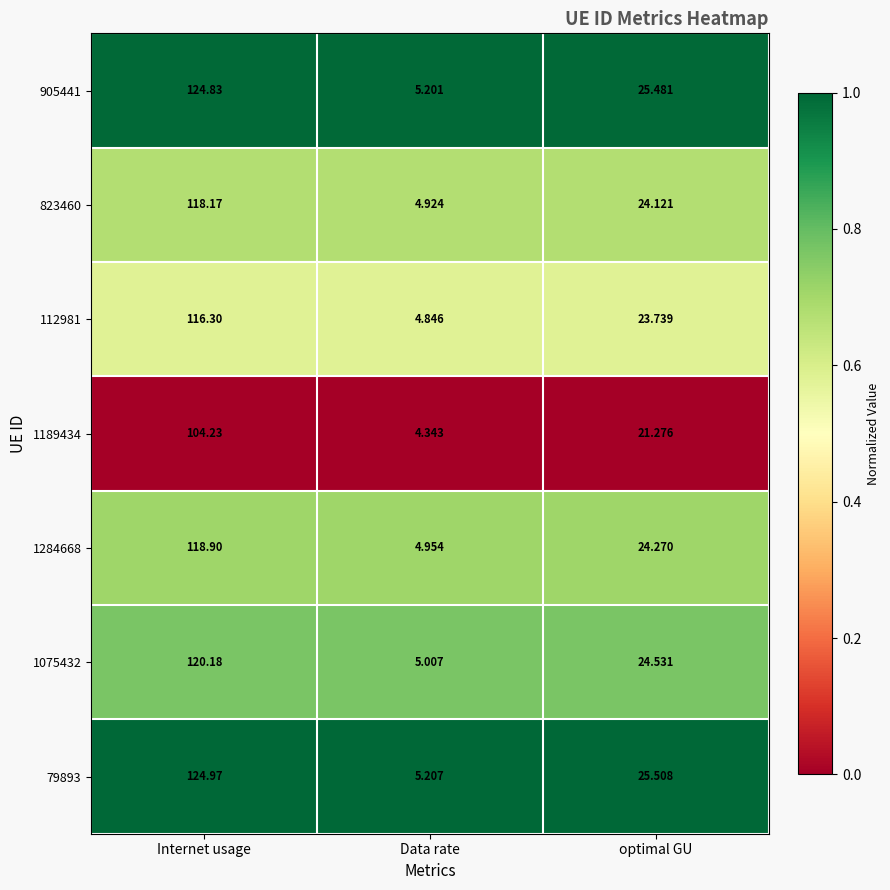

At which label does 1284668 first exceed 24?

Internet usage